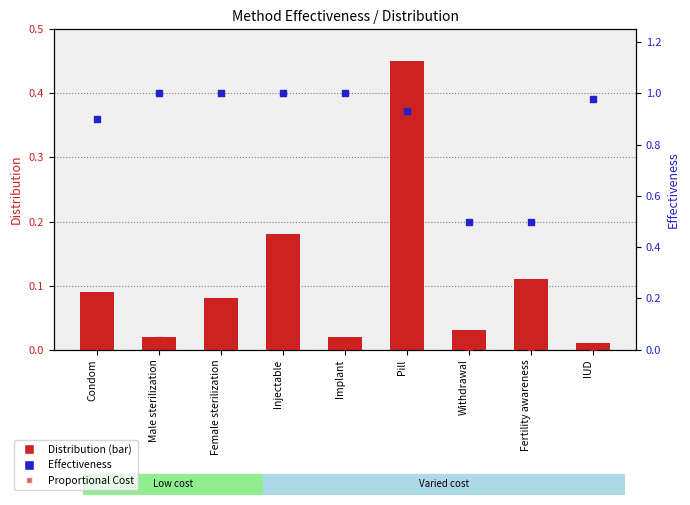

Which series reaches the minimum Y coordinate?

Proportional Cost